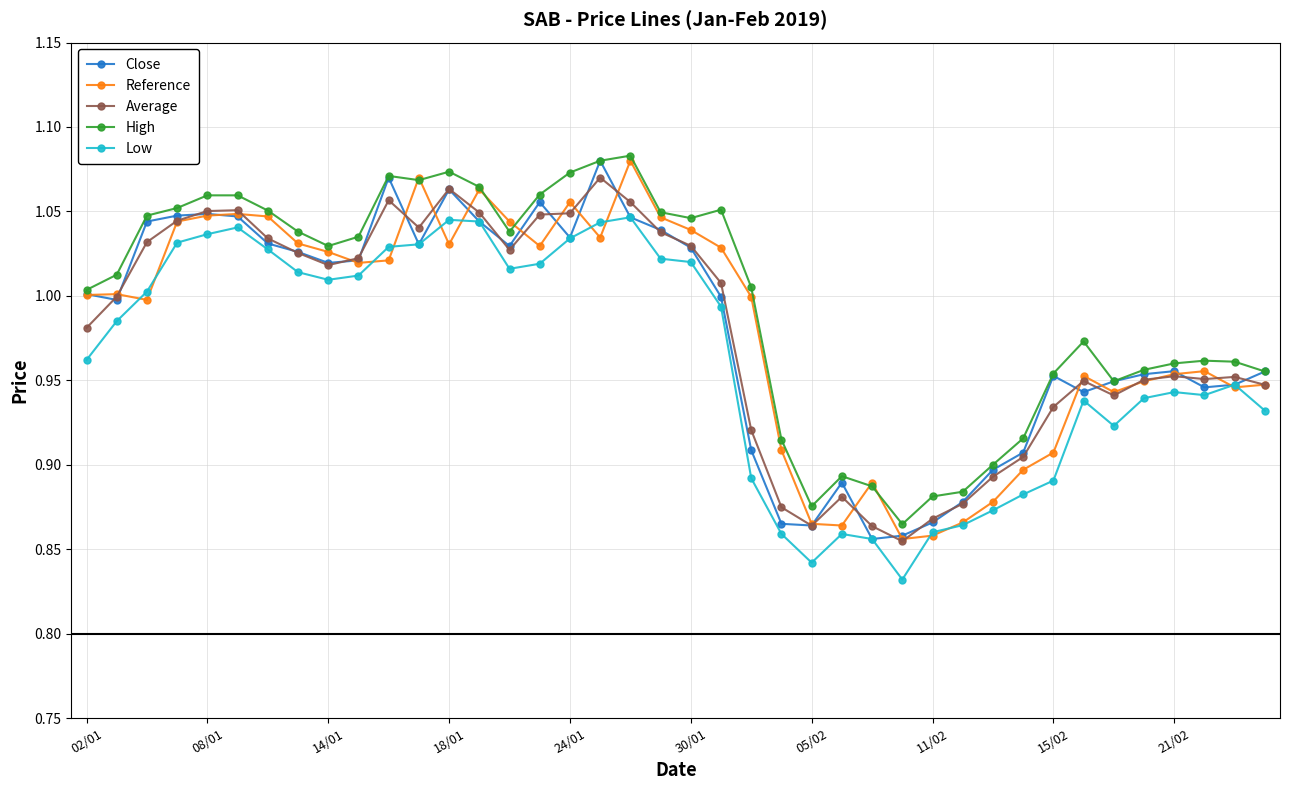

At how many categories does at least one series exceed 0?

40